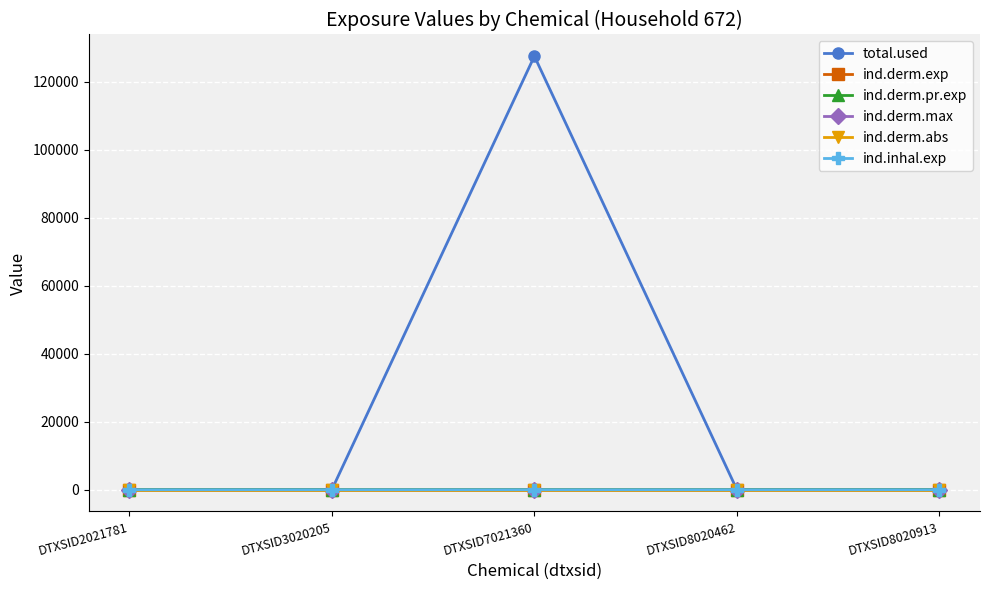

Which category has the lowest value across all series?

DTXSID2021781